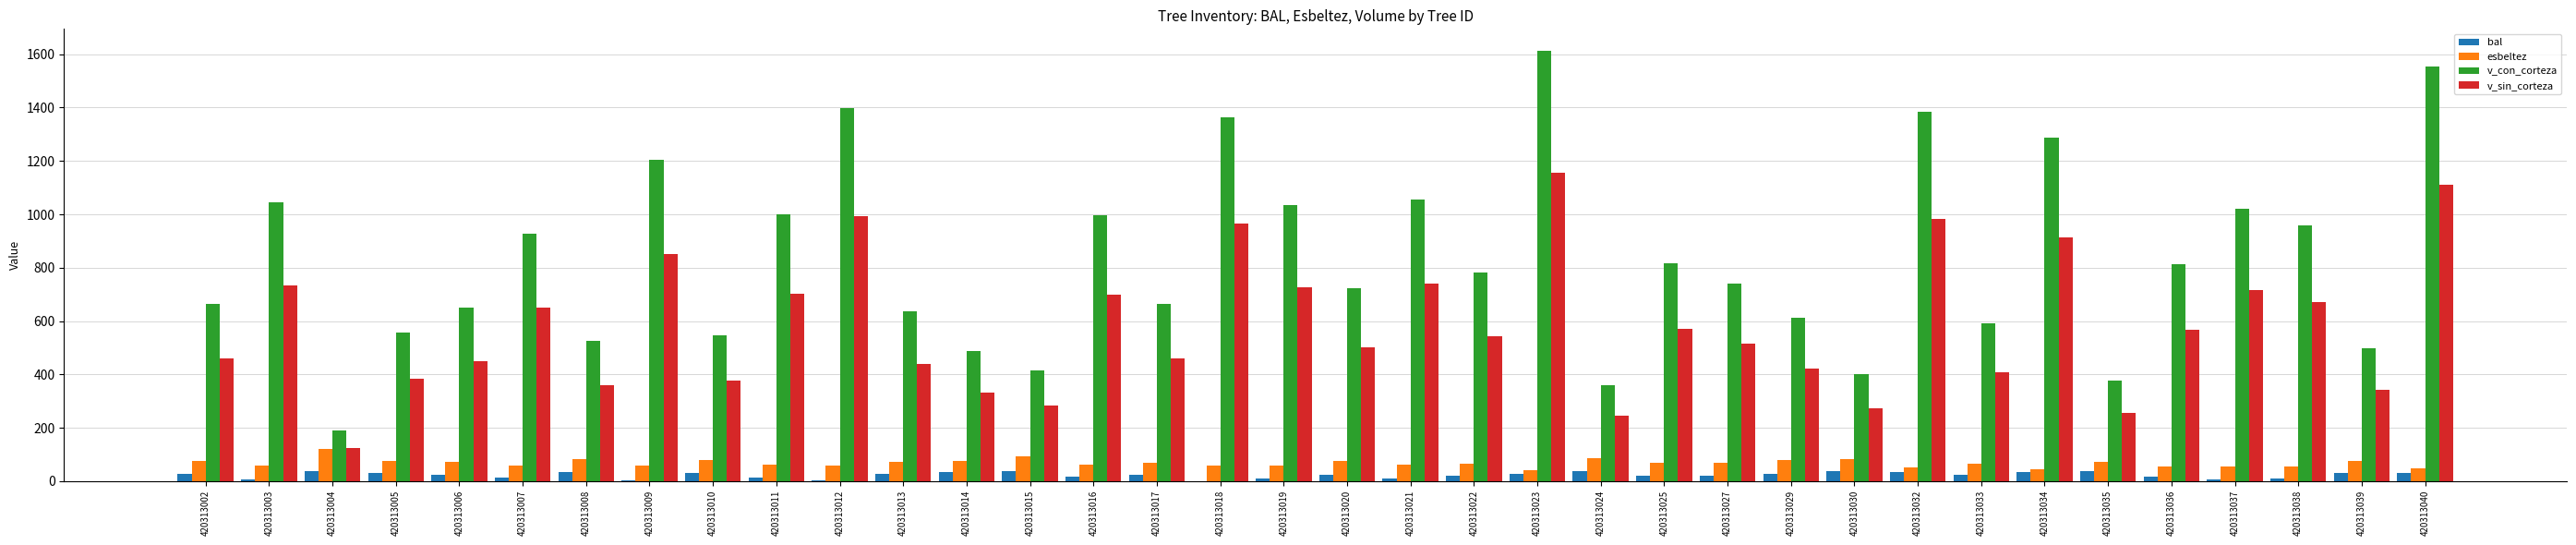

Is the value of v_con_corteza at 420313038 greater than the value of v_sin_corteza at 420313022?

Yes